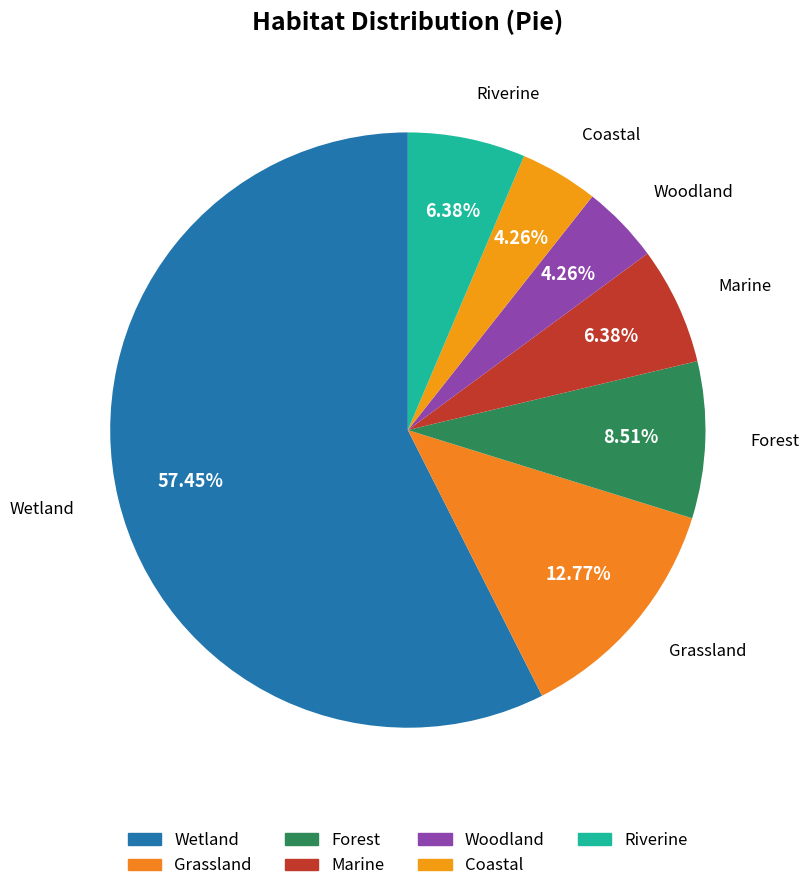

How many segments does this pie chart have?

7